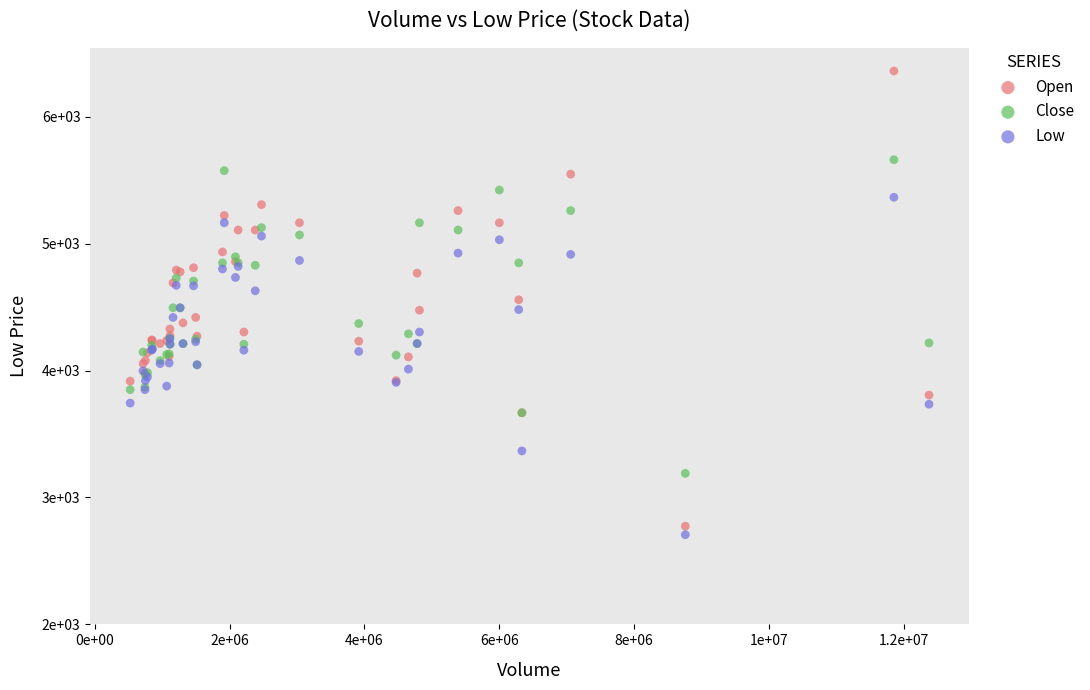

Which series reaches the maximum Y coordinate?

Open